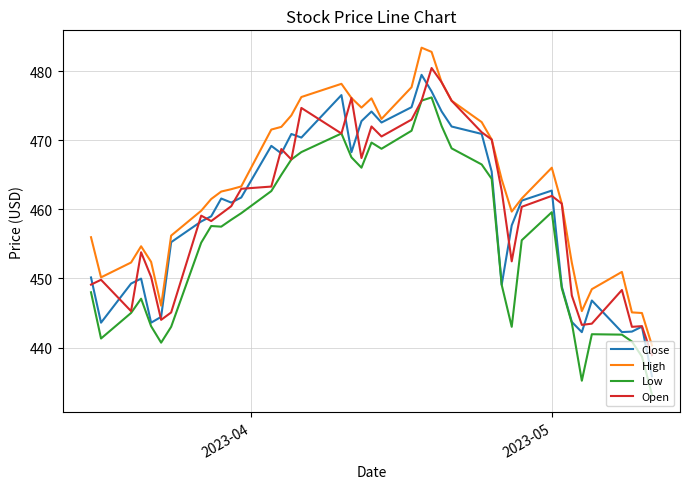

What is the greatest value displayed?

483.4